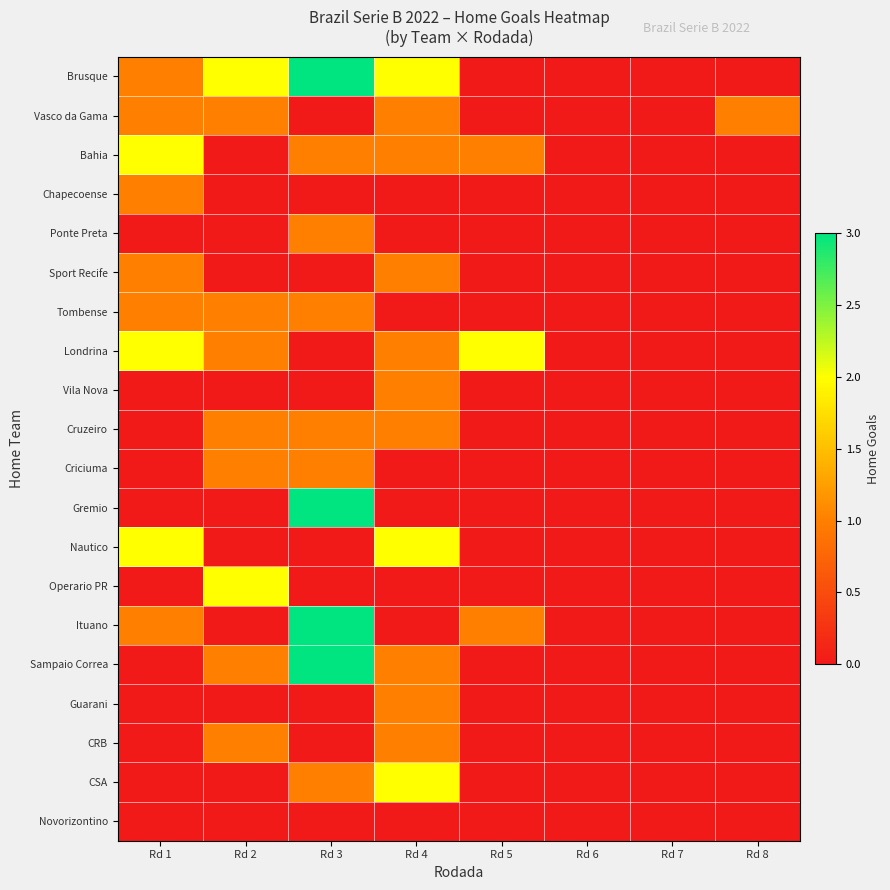

Which has a higher value, Rd 6 or Rd 5?

Rd 6